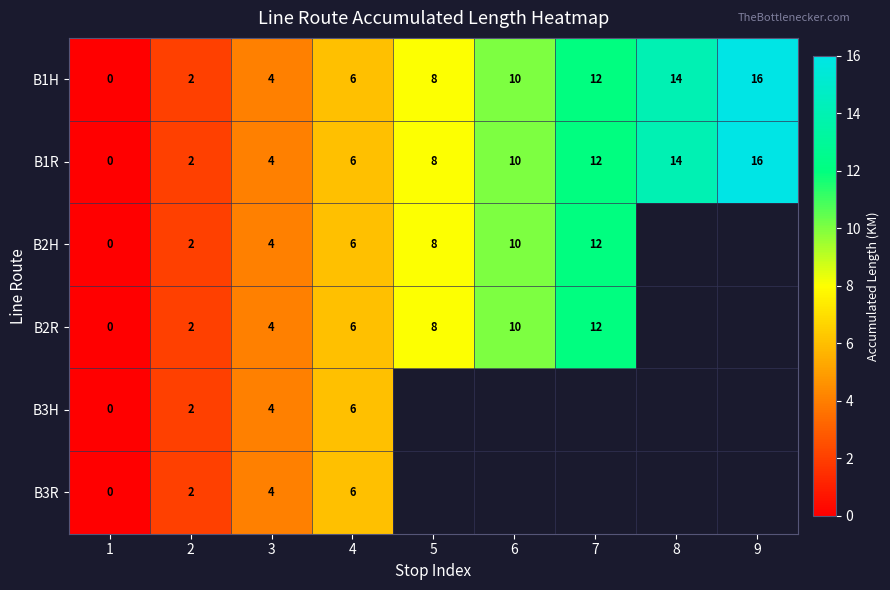

What is the maximum value shown in the chart?

16.0